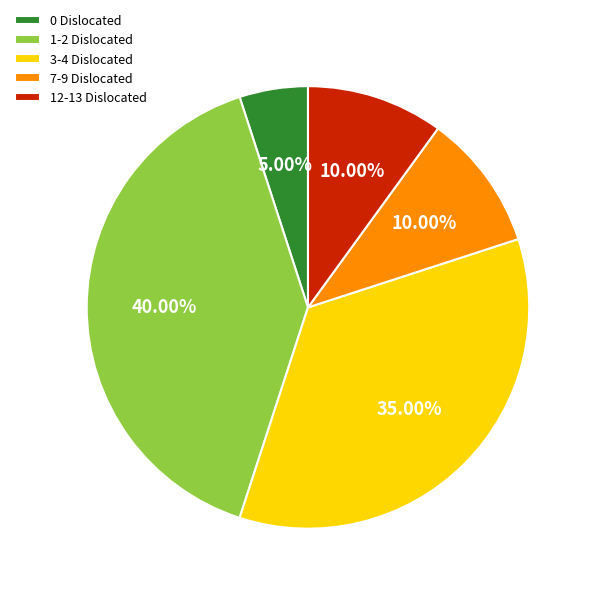

What is the ratio of the value at 12-13 Dislocated to the value at 0 Dislocated?

2.0